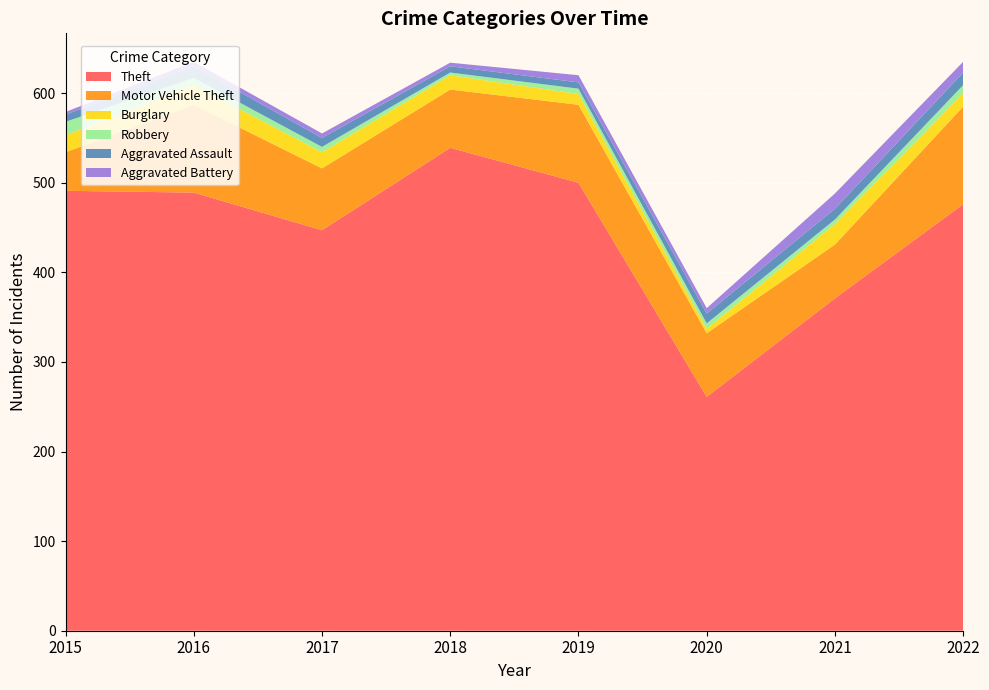

Reading left to right, transcribe all the data shown in this chart.

Theft: 2015=491	2016=489	2017=447	2018=539	2019=500	2020=261	2021=371	2022=476
Motor Vehicle Theft: 2015=43	2016=98	2017=69	2018=65	2019=87	2020=71	2021=60	2022=109
Burglary: 2015=19	2016=22	2017=18	2018=16	2019=12	2020=5	2021=23	2022=15
Robbery: 2015=15	2016=8	2017=6	2018=3	2019=6	2020=6	2021=5	2022=9
Aggravated Assault: 2015=8	2016=13	2017=10	2018=7	2019=7	2020=11	2021=12	2022=14
Aggravated Battery: 2015=3	2016=5	2017=5	2018=4	2019=8	2020=6	2021=17	2022=12